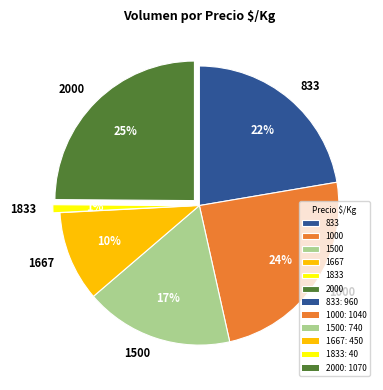

Which has a higher value, 1667 or 1000?

1000